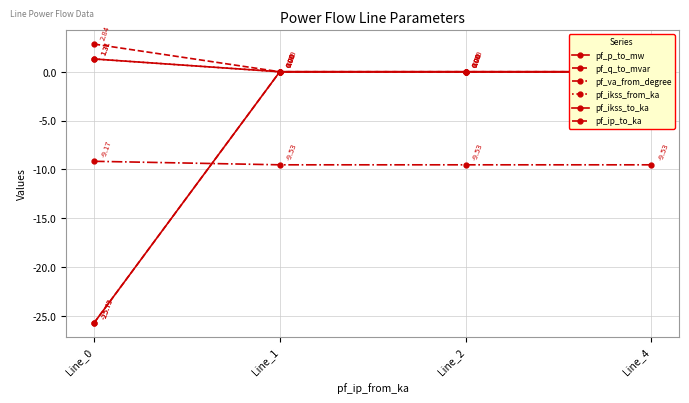

The value of pf_ip_to_ka at Line_4 is 0.0. True or false?

True